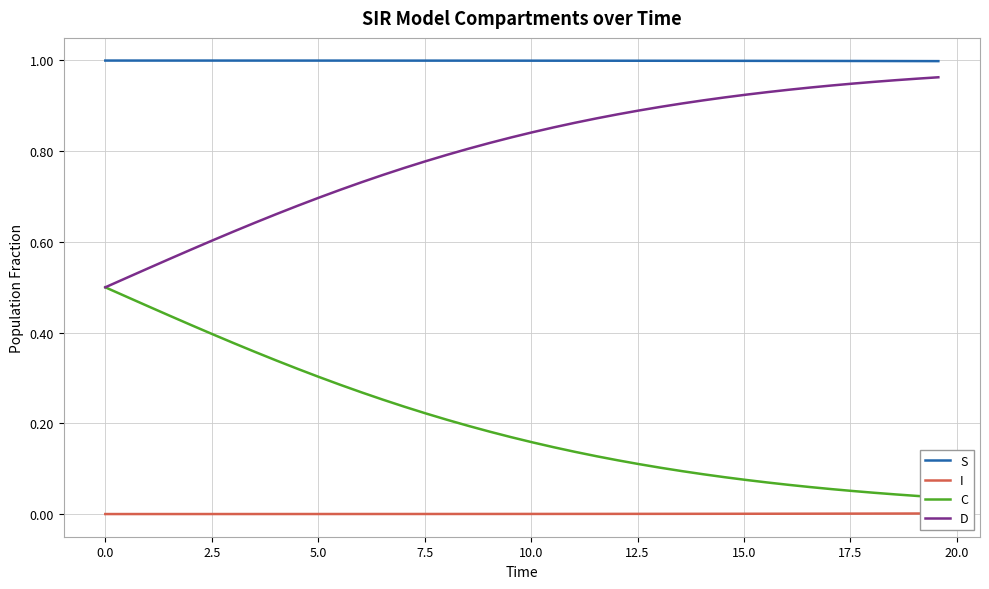

True or false: D and S intersect in this chart.

False